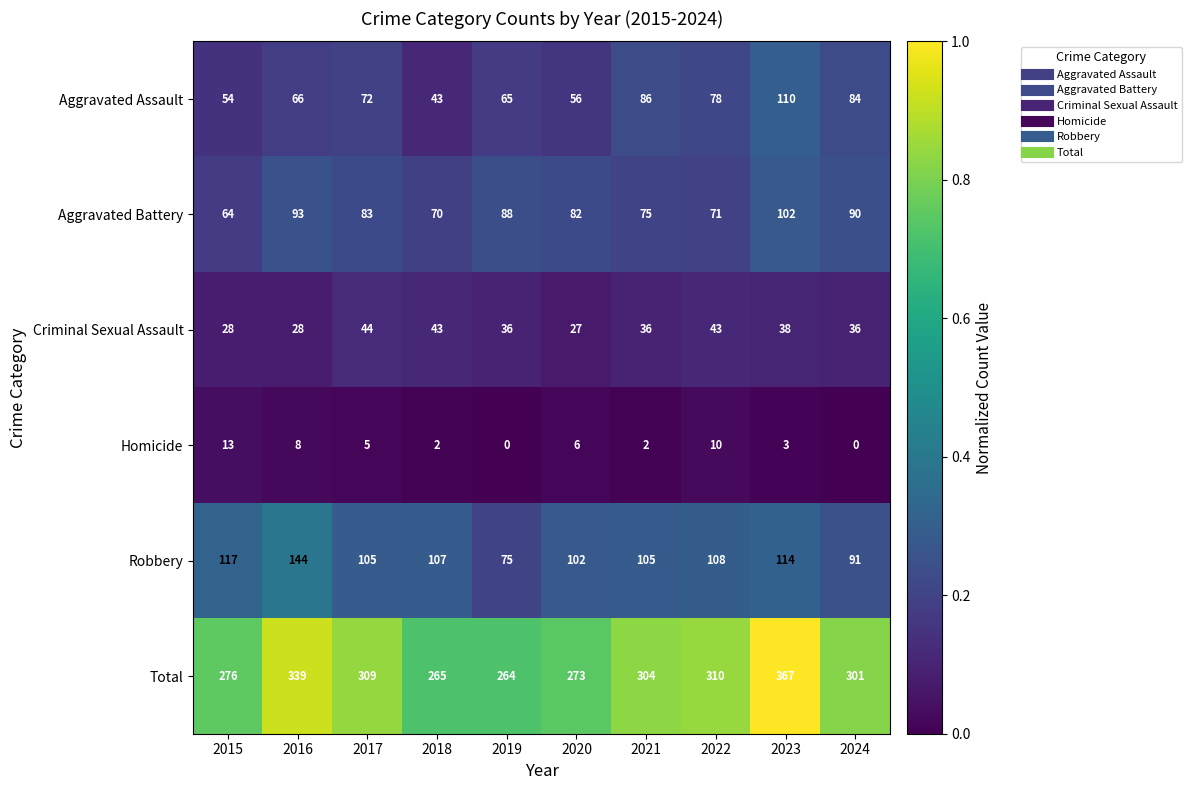

What is the approximate value of Robbery at 2022, to the nearest 5?

110